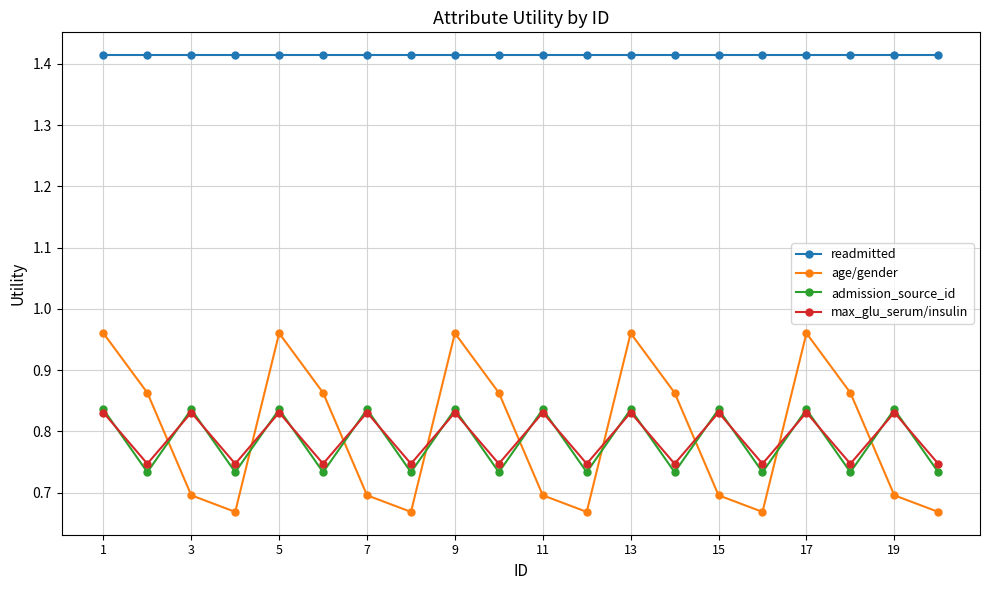

Which series has the largest range (max minus min)?

age/gender